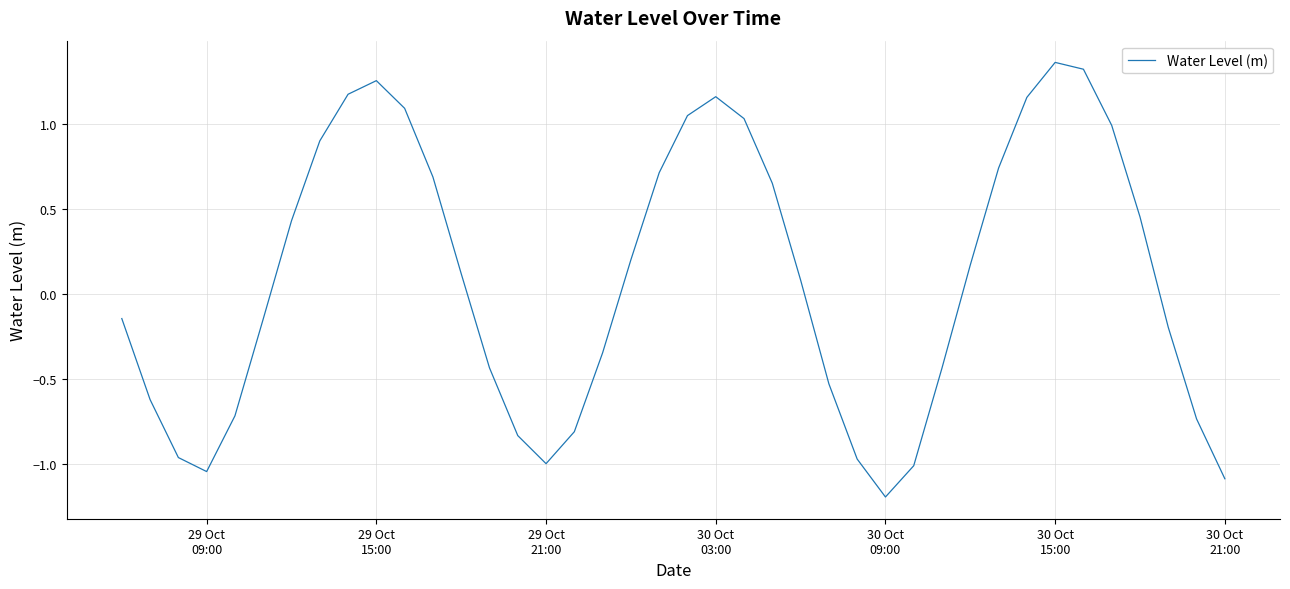

What is the minimum value shown in the chart?

-1.2